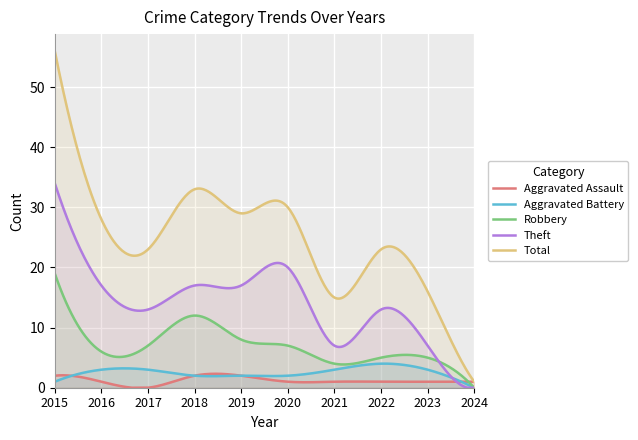

True or false: Aggravated Assault and Robbery cross at least once.

True